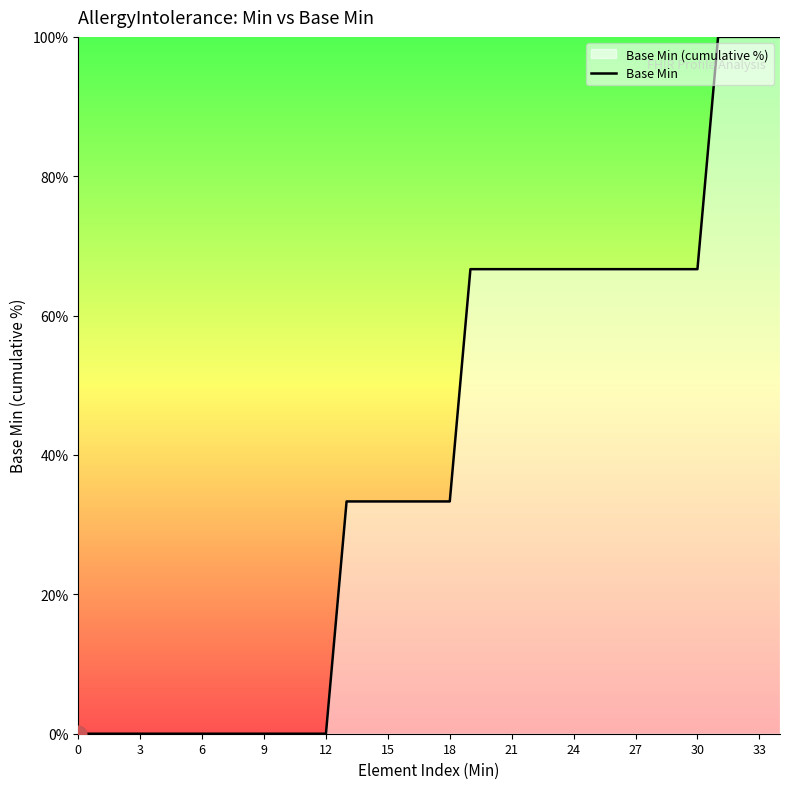

What is the label of the 21st point from the right?

14